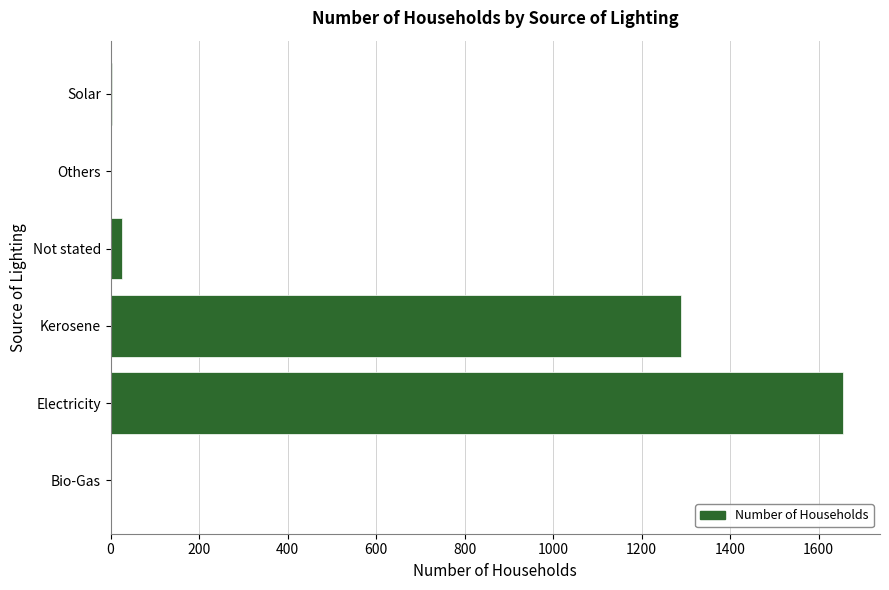

Where is the data nearest to the value 828?

Kerosene